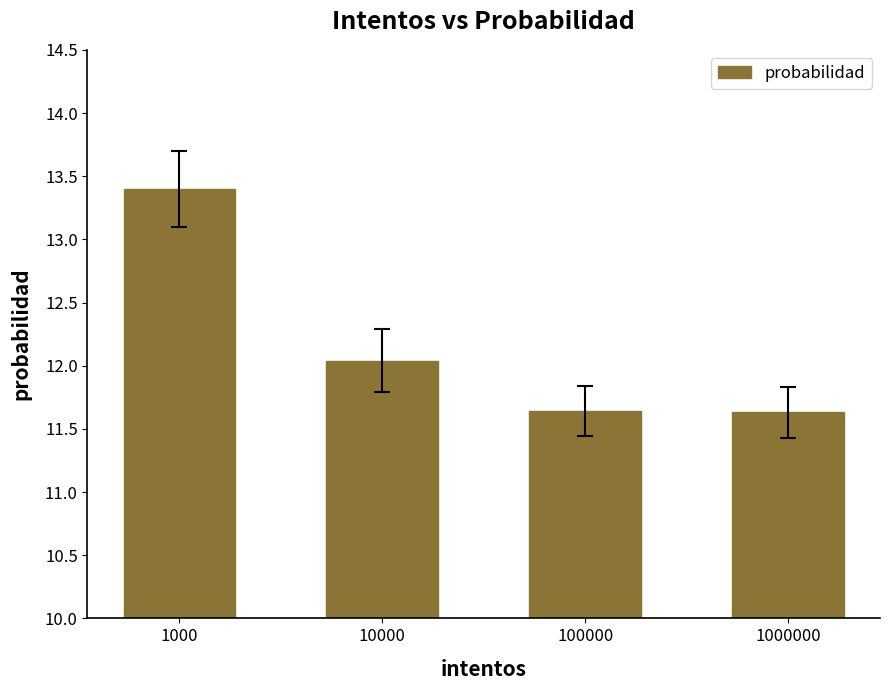

What is the difference between the maximum and minimum values?

1.8